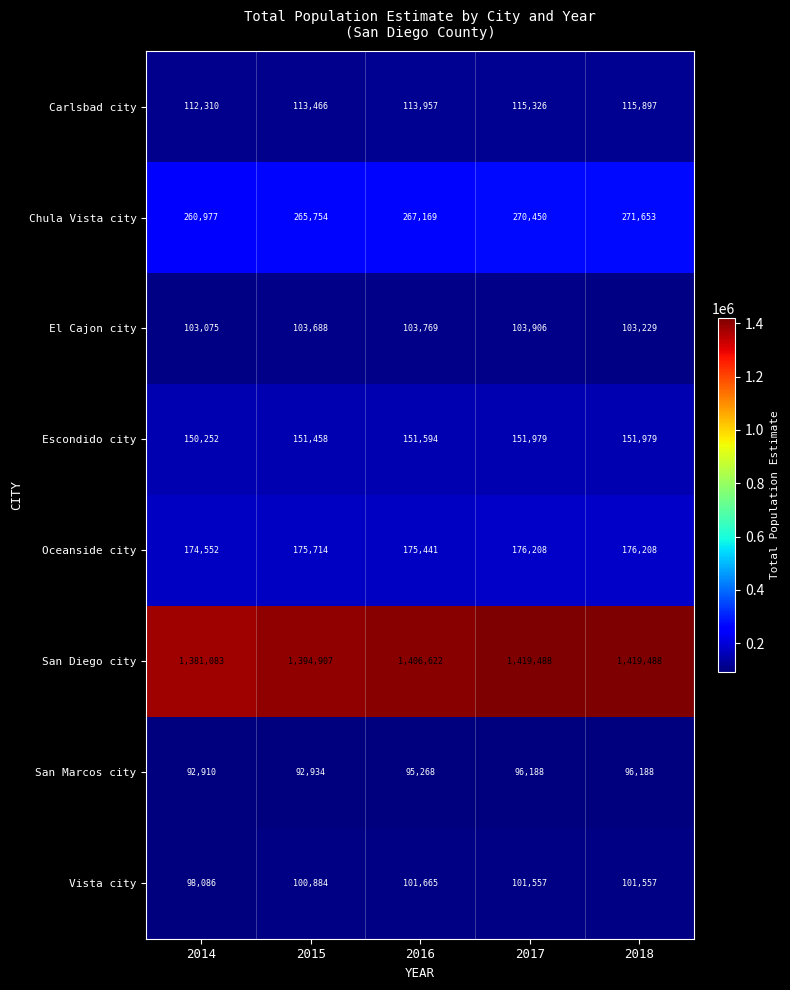

What is the approximate value of El Cajon city at 2017, to the nearest 10?

103910